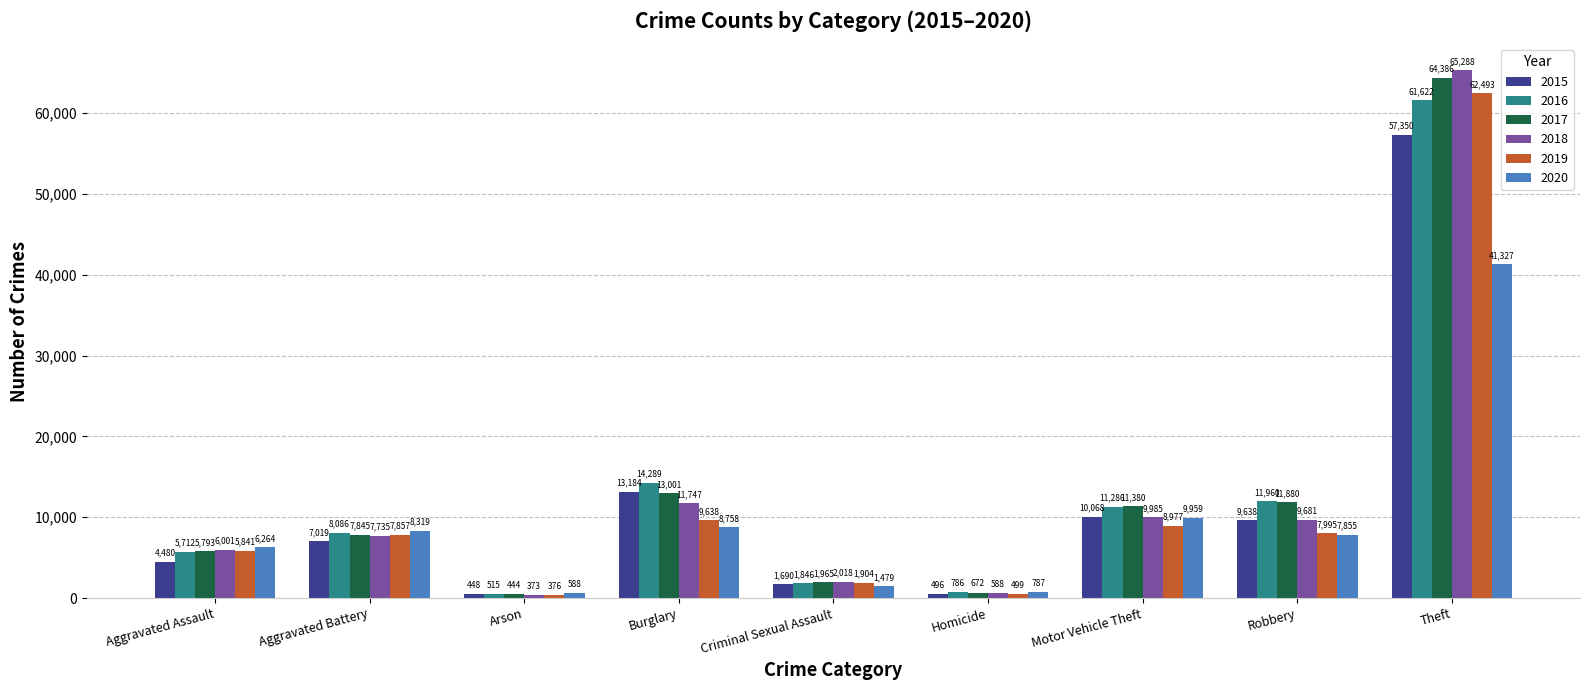

Which category has the highest value across all series?

Theft